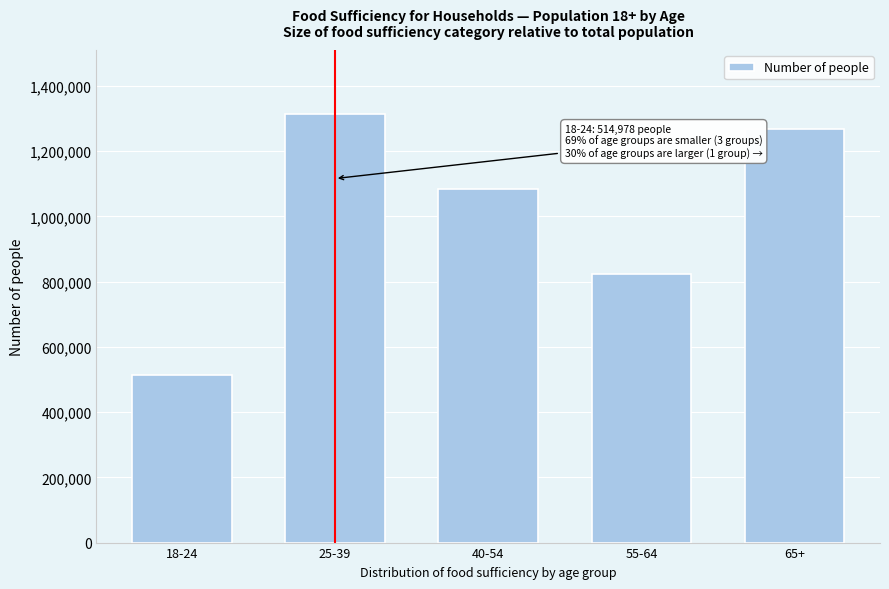

Reading right to left, what are all the values shown in this chart?

65+=1268129	55-64=823973	40-54=1082390	25-39=1312791	18-24=514978